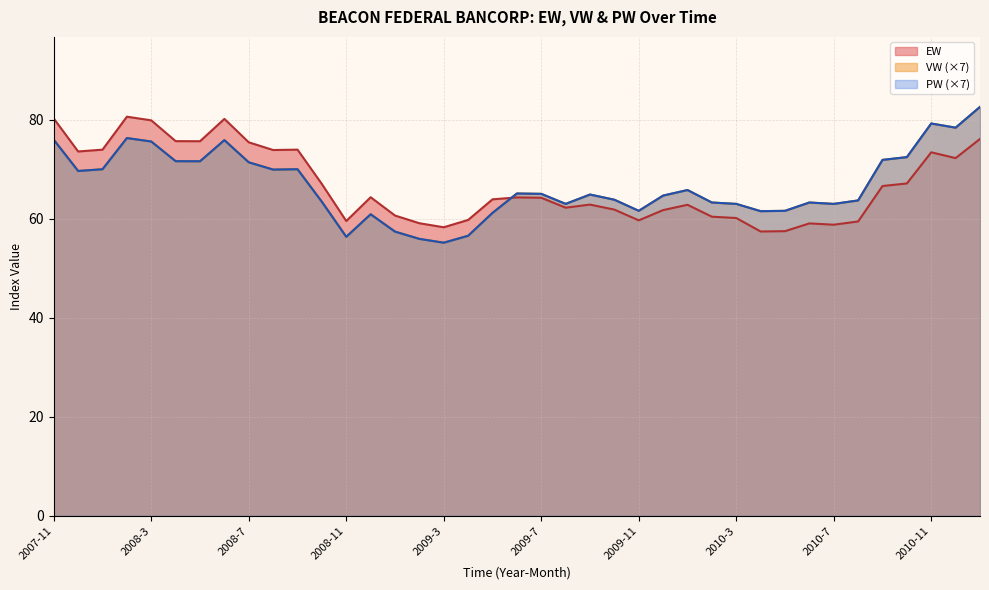

The EW series shows 79.9 at 2008-3. True or false?

True